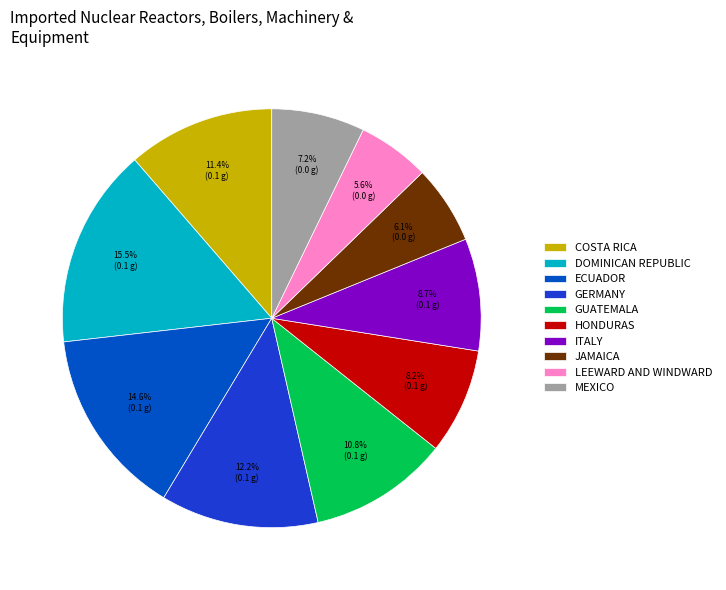

Is there a majority slice in this chart?

No